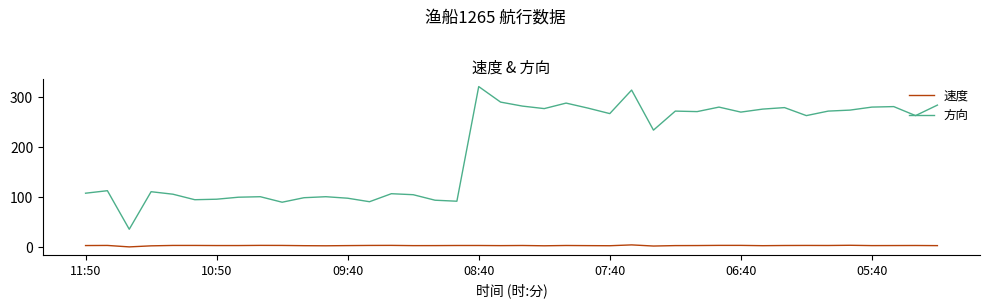

How many categories are shown in the chart?

40